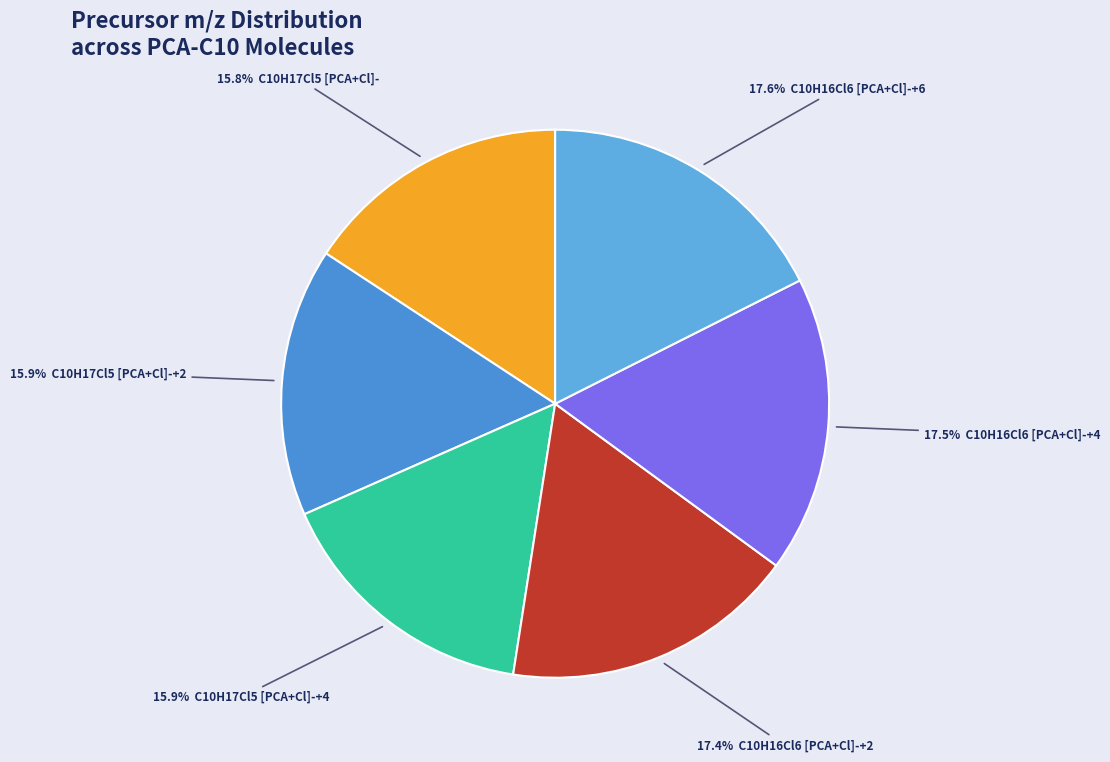

How many slices are in this pie chart?

6